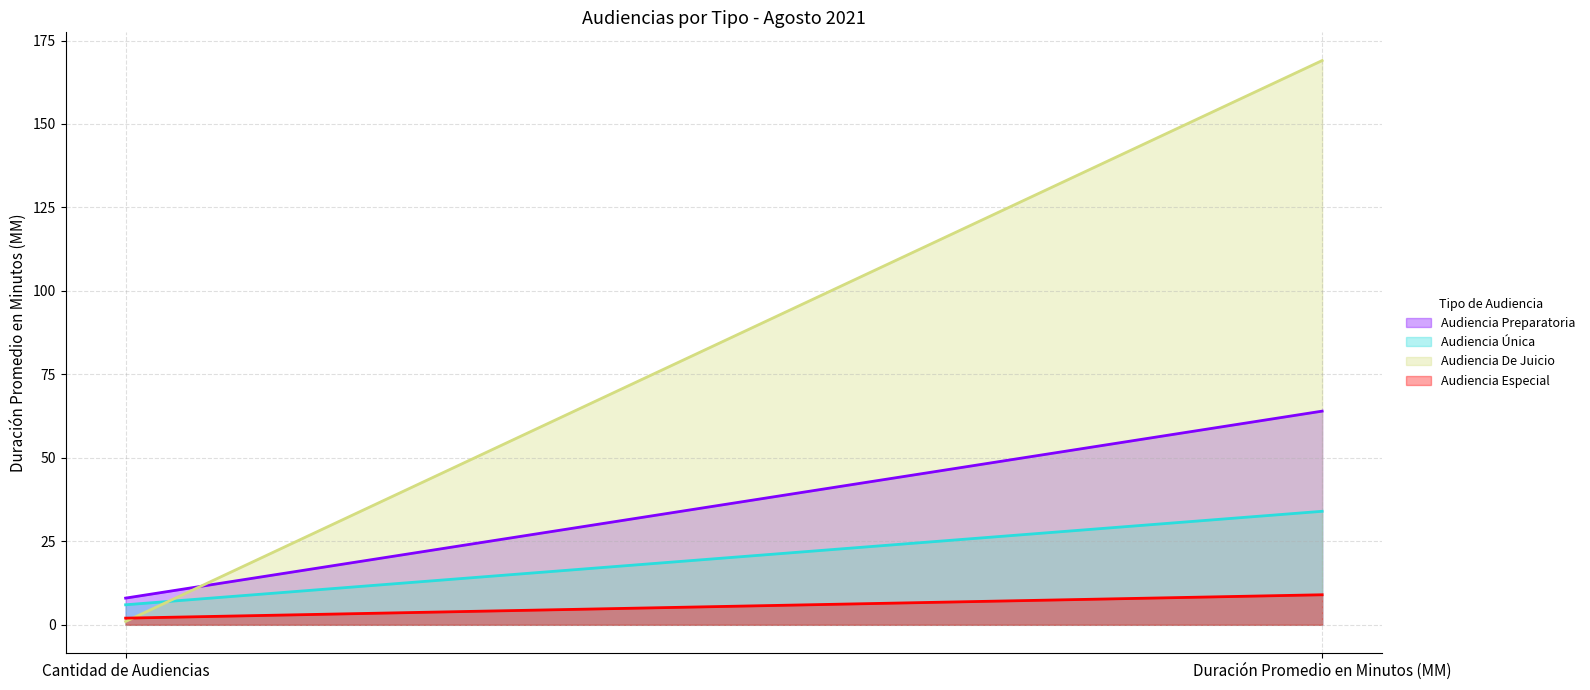

What is the total value across all series at Cantidad de Audiencias?

17